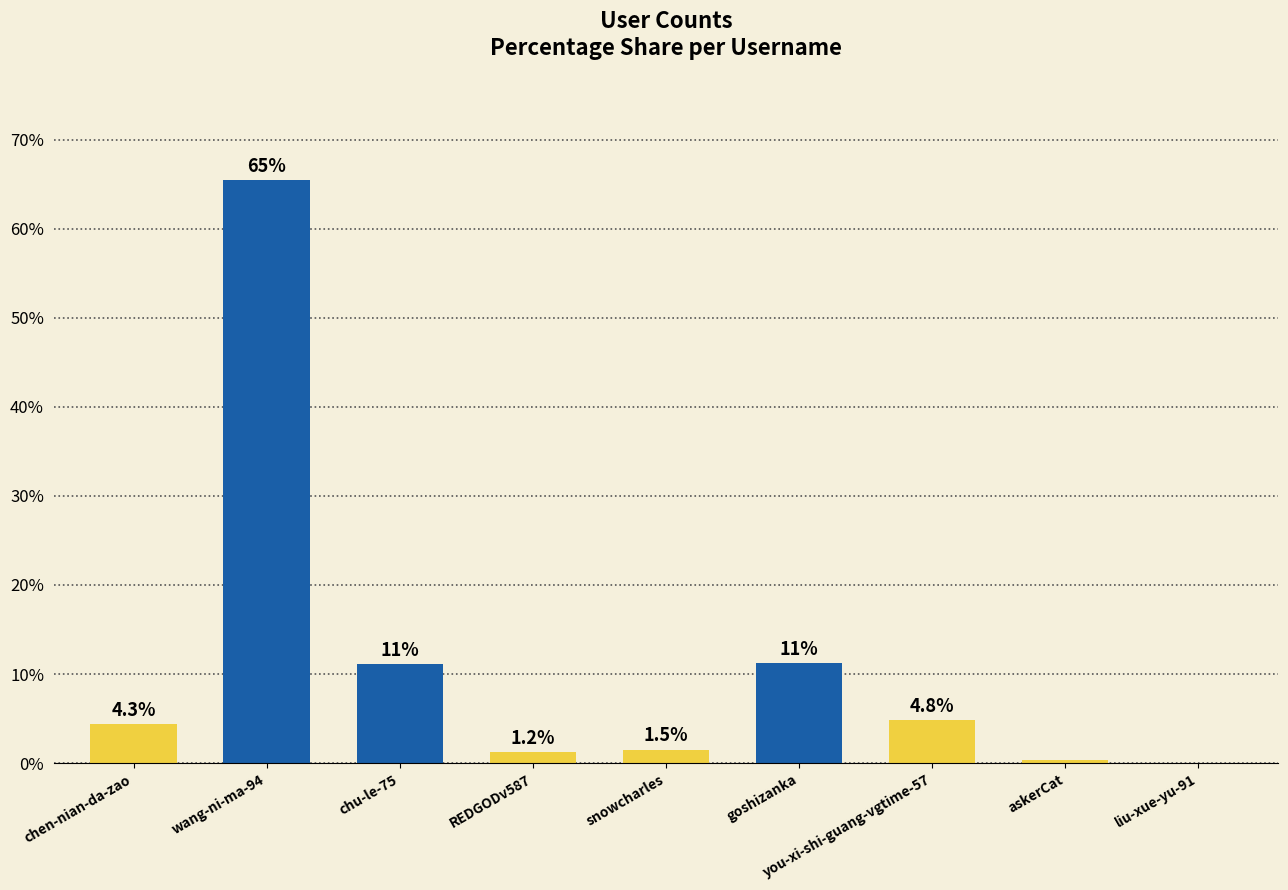

What value does the data have at wang-ni-ma-94?

65.4